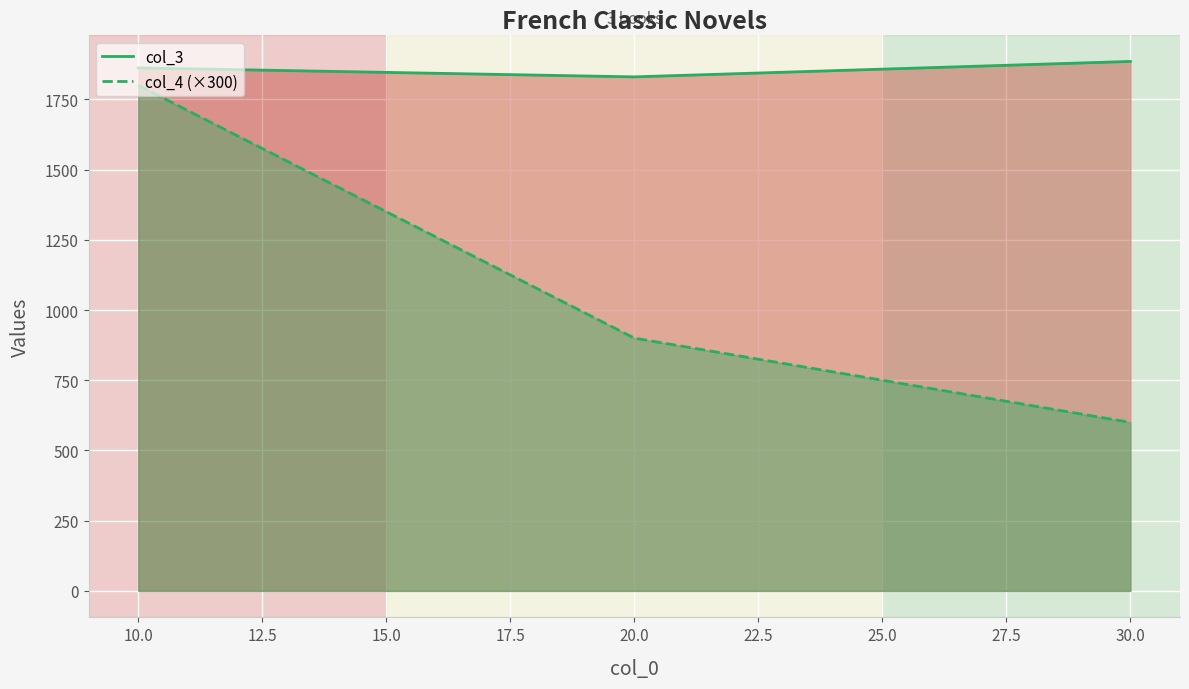

Is it true that col_4 (×300) equals 600 at 30.0?

True